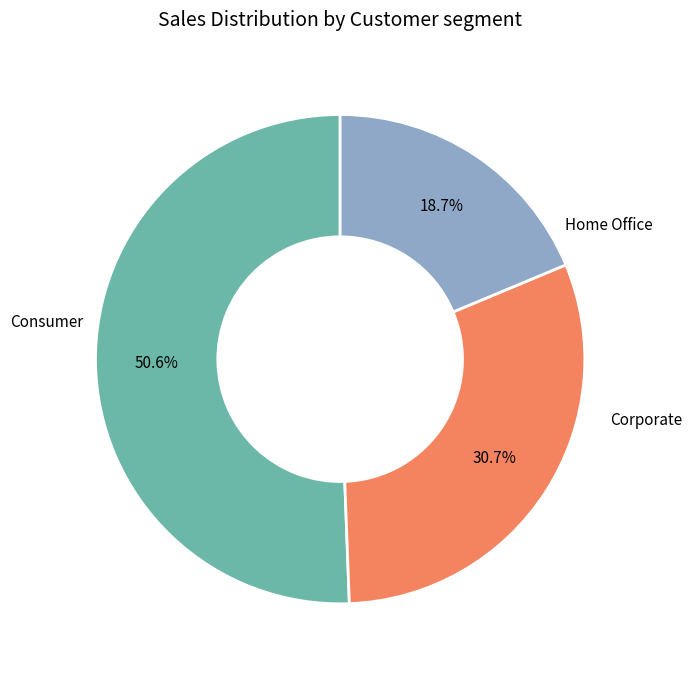

Is there any slice that represents more than half of the pie?

Yes